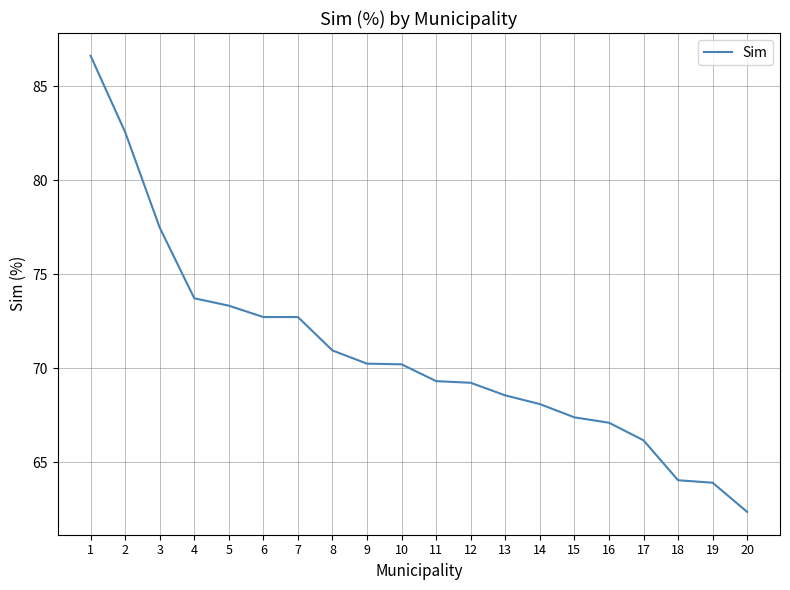

Between 2 and 18, which is larger?

2